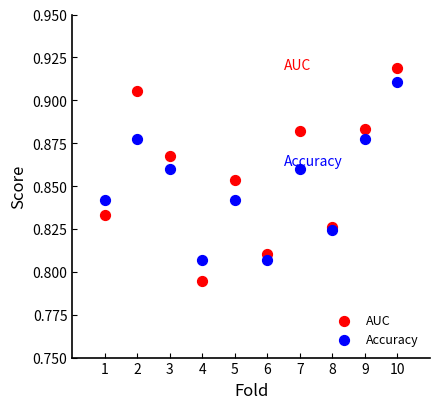

Which series contains the lowest Y value?

AUC